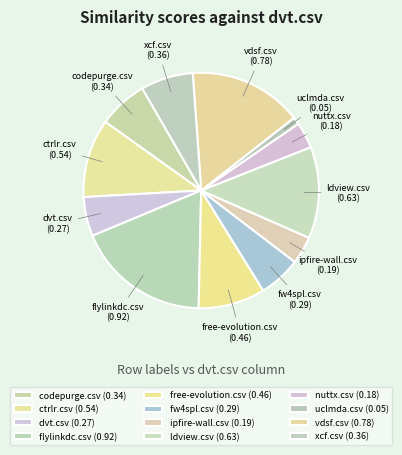

True or false: fw4spl.csv accounts for 6% of the total.

True